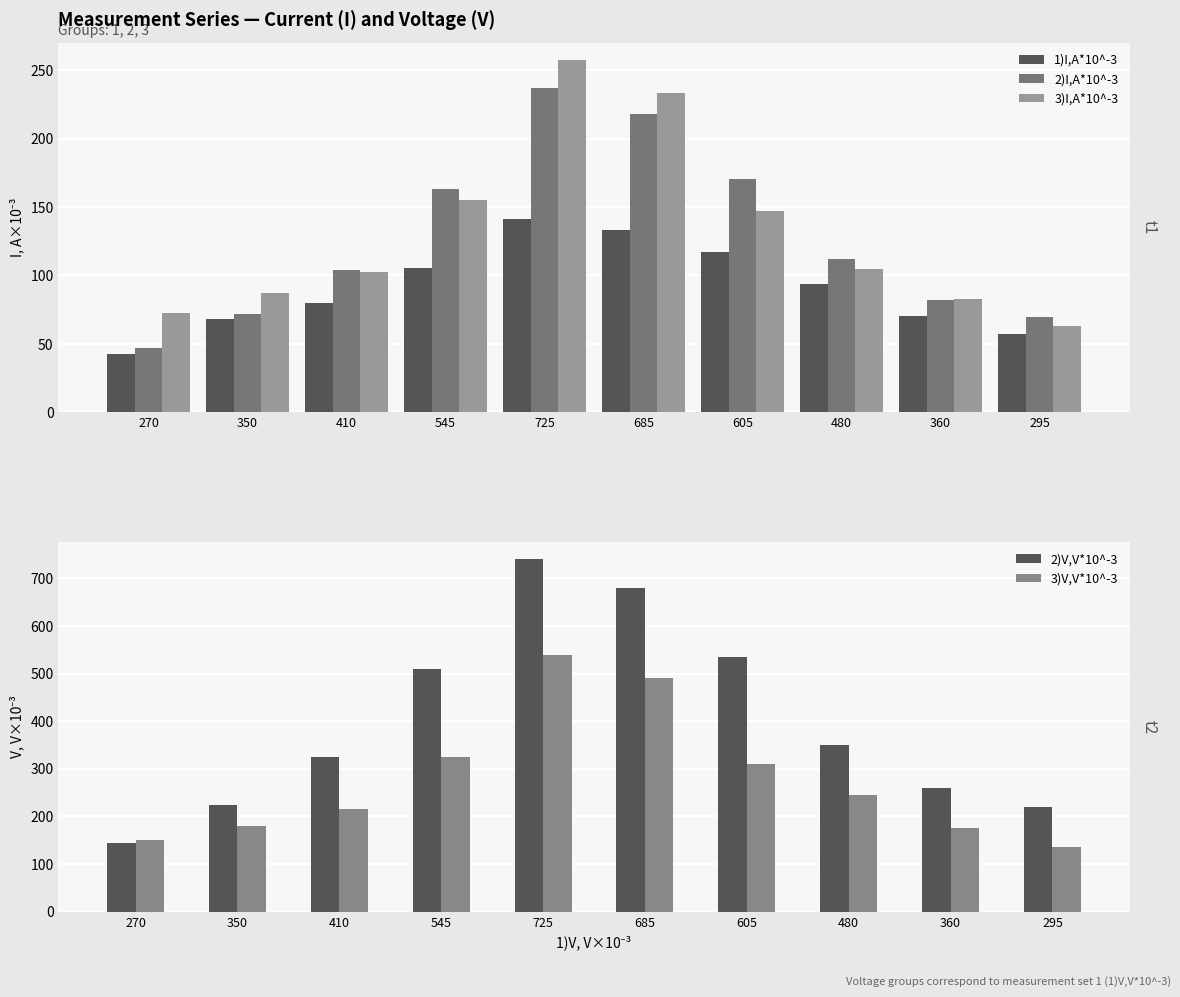

What are all the series names shown in the legend?

1)I,A*10^-3, 2)I,A*10^-3, 3)I,A*10^-3, 2)V,V*10^-3, 3)V,V*10^-3